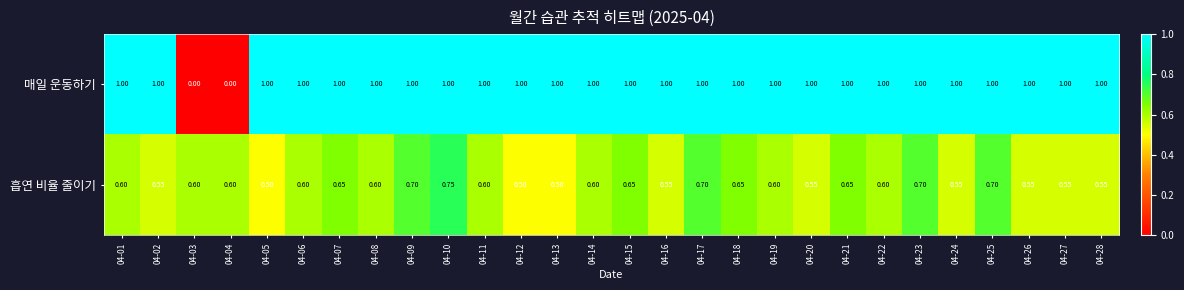

Which series has the widest spread of values?

매일 운동하기